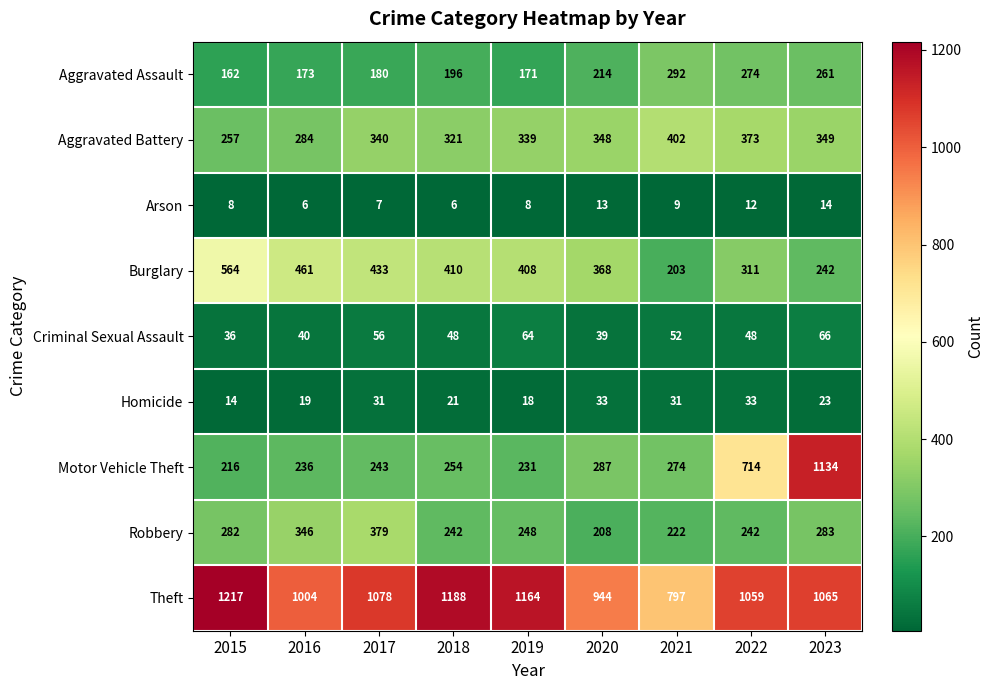

Which category has the highest value across all series?

2015